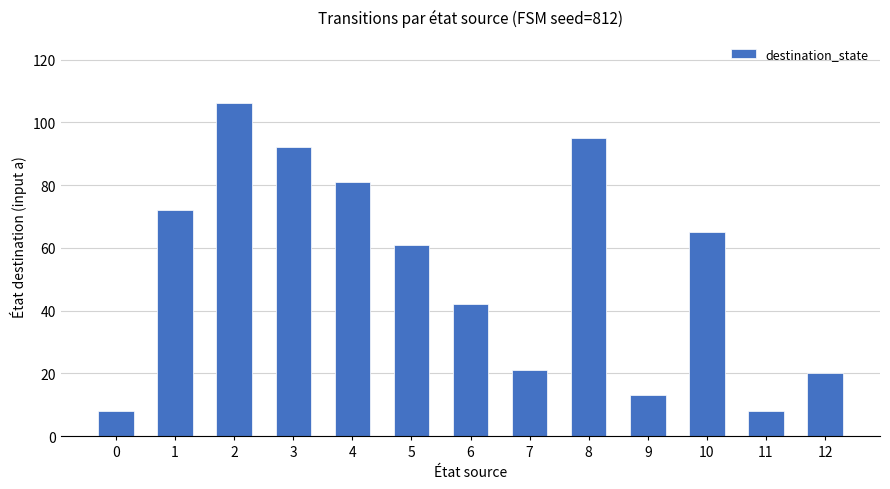

Where is the data nearest to the value 57?

5